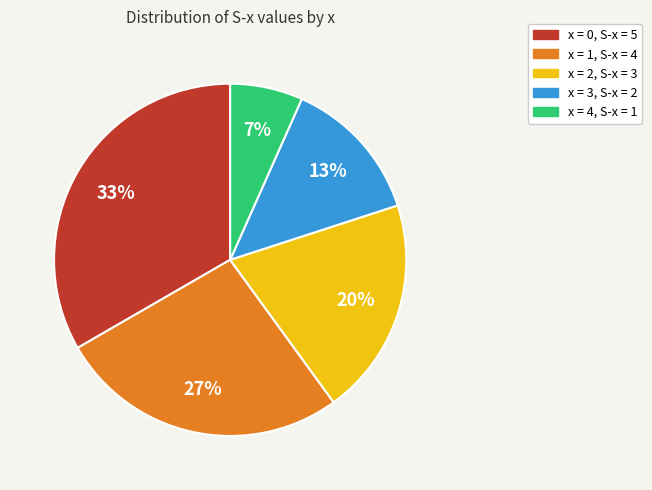

Is there a majority slice in this chart?

No